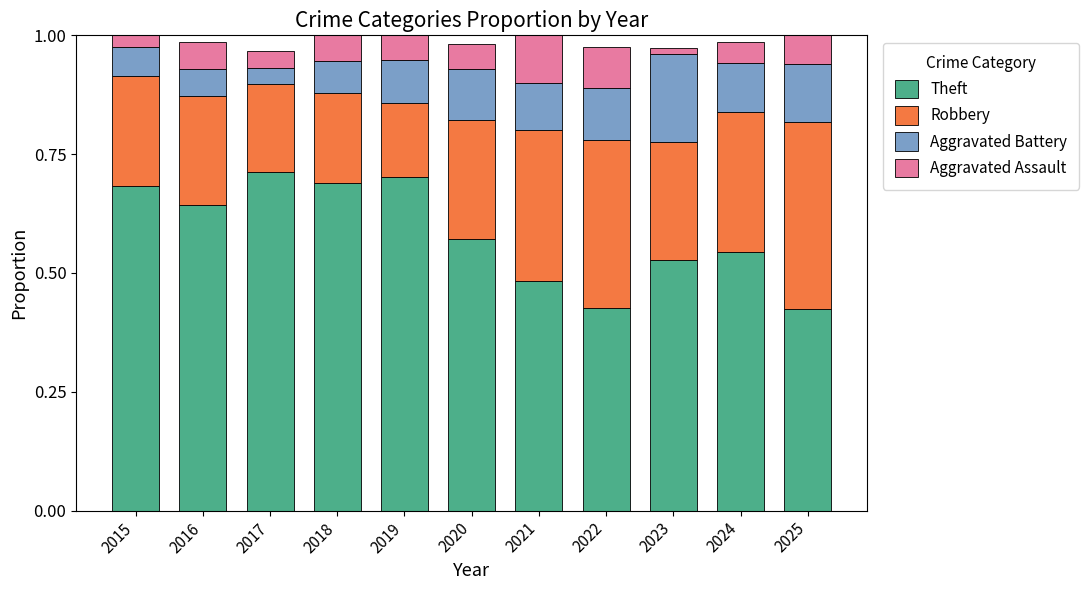

What is the sum of all Theft values?

6.4